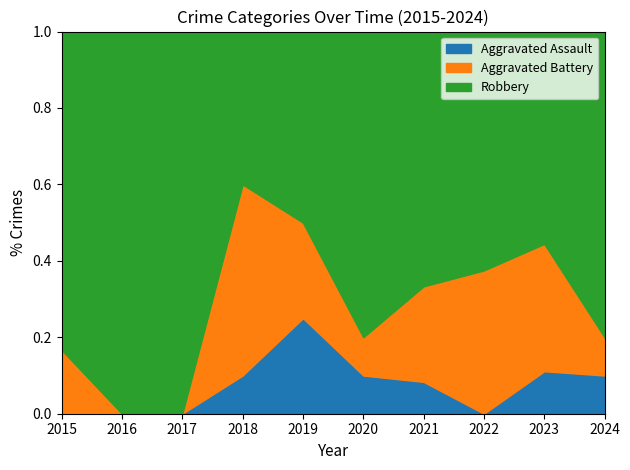

The Aggravated Assault series shows 0.0 at 2015. True or false?

True